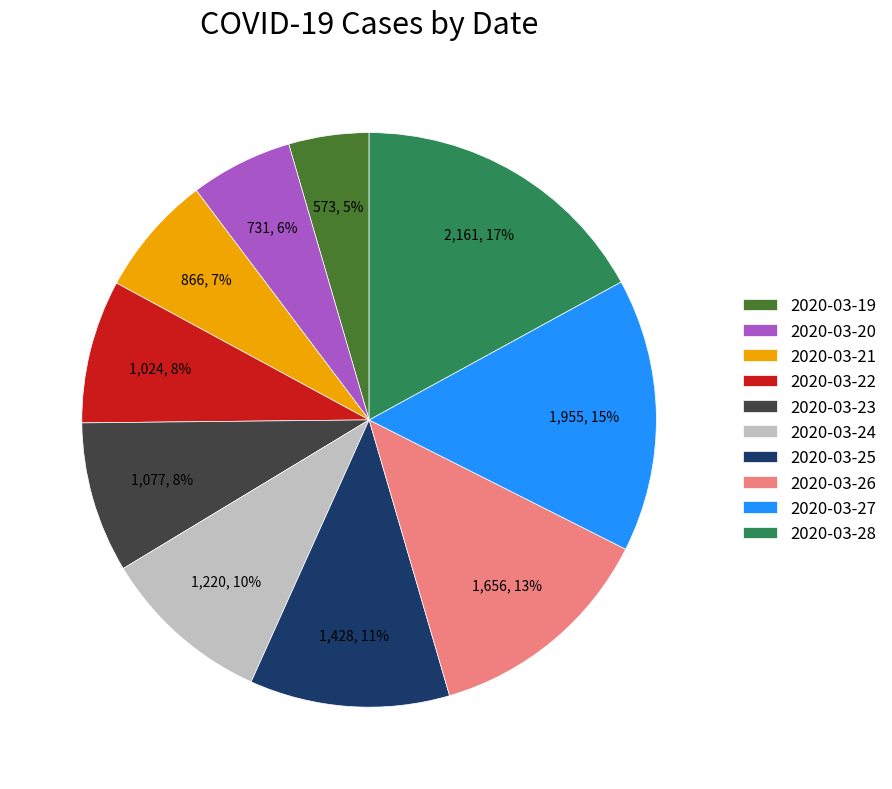

Is there a majority slice in this chart?

No